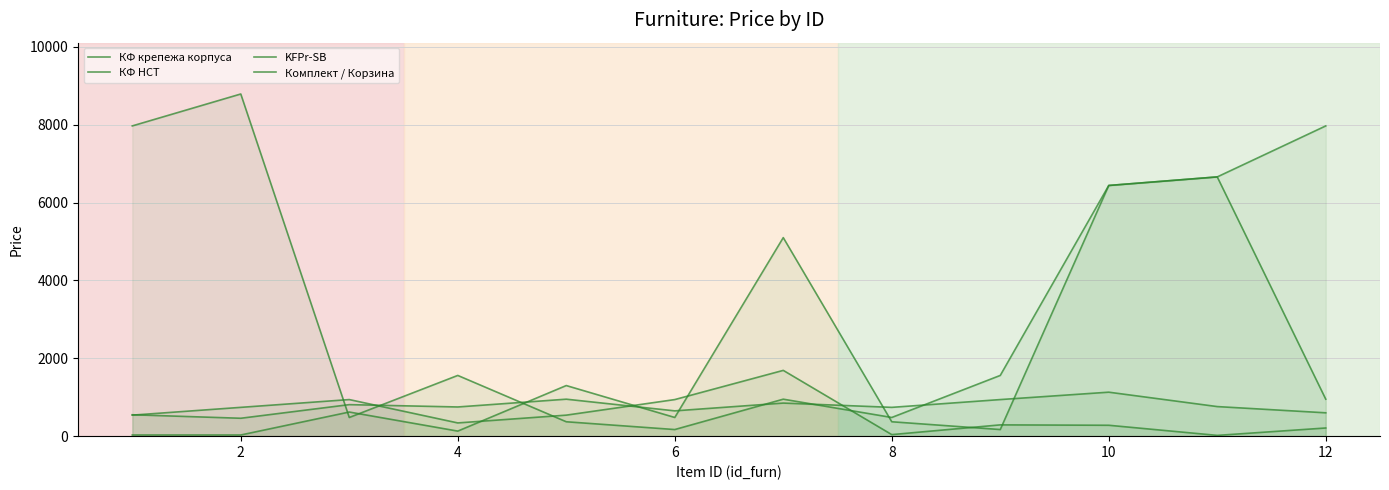

Is the value of KFPr-SB at 10 greater than the value of КФ крепежа корпуса at 4?

No